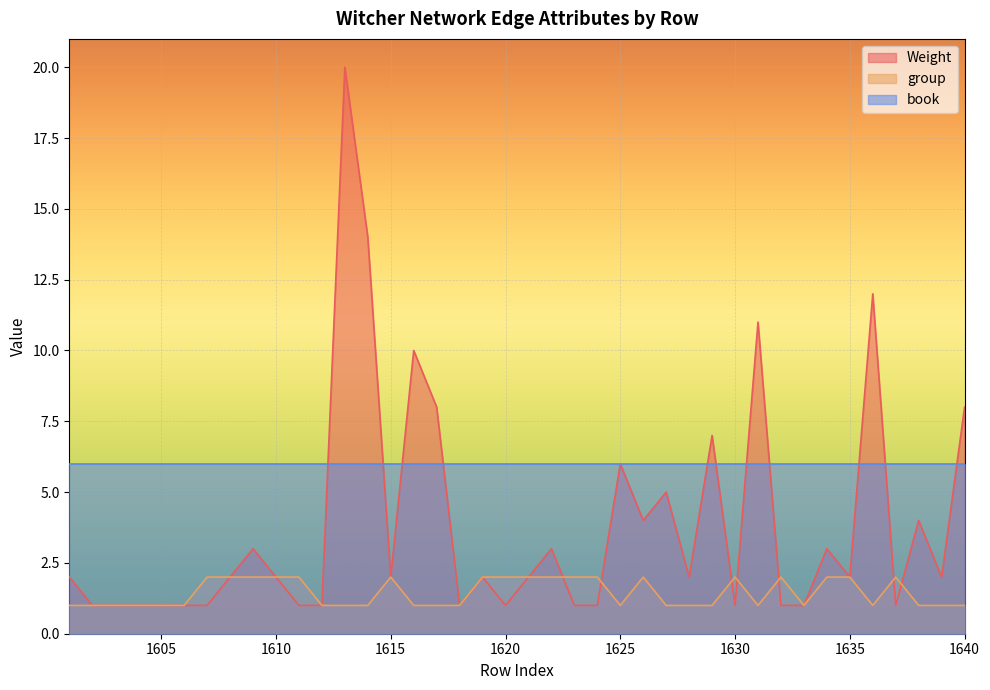

Which series has the widest spread of values?

Weight